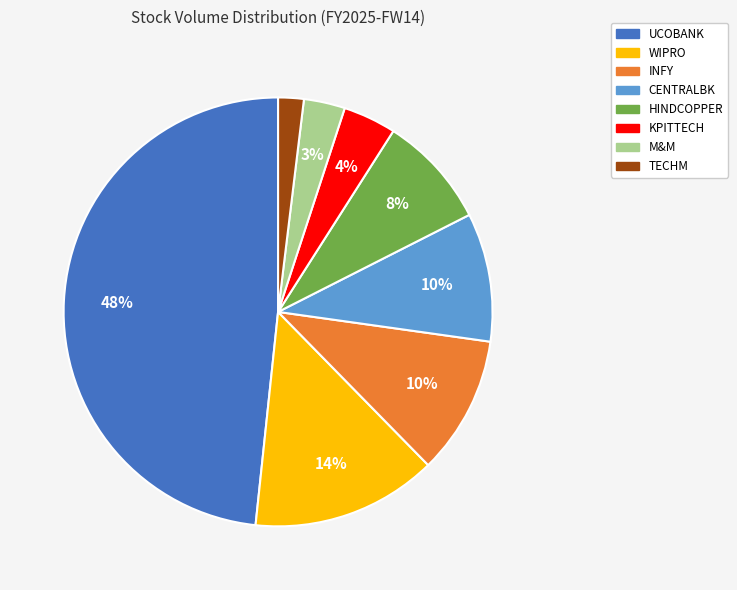

Combined, do TECHM and INFY account for over 50%?

No